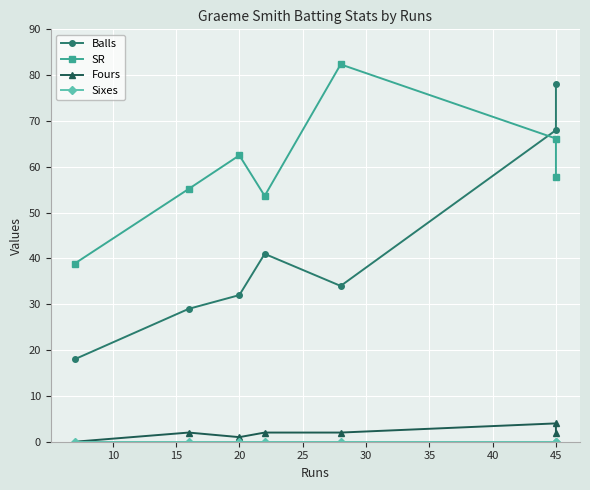

Which series changed the most between 5 and 15?

SR